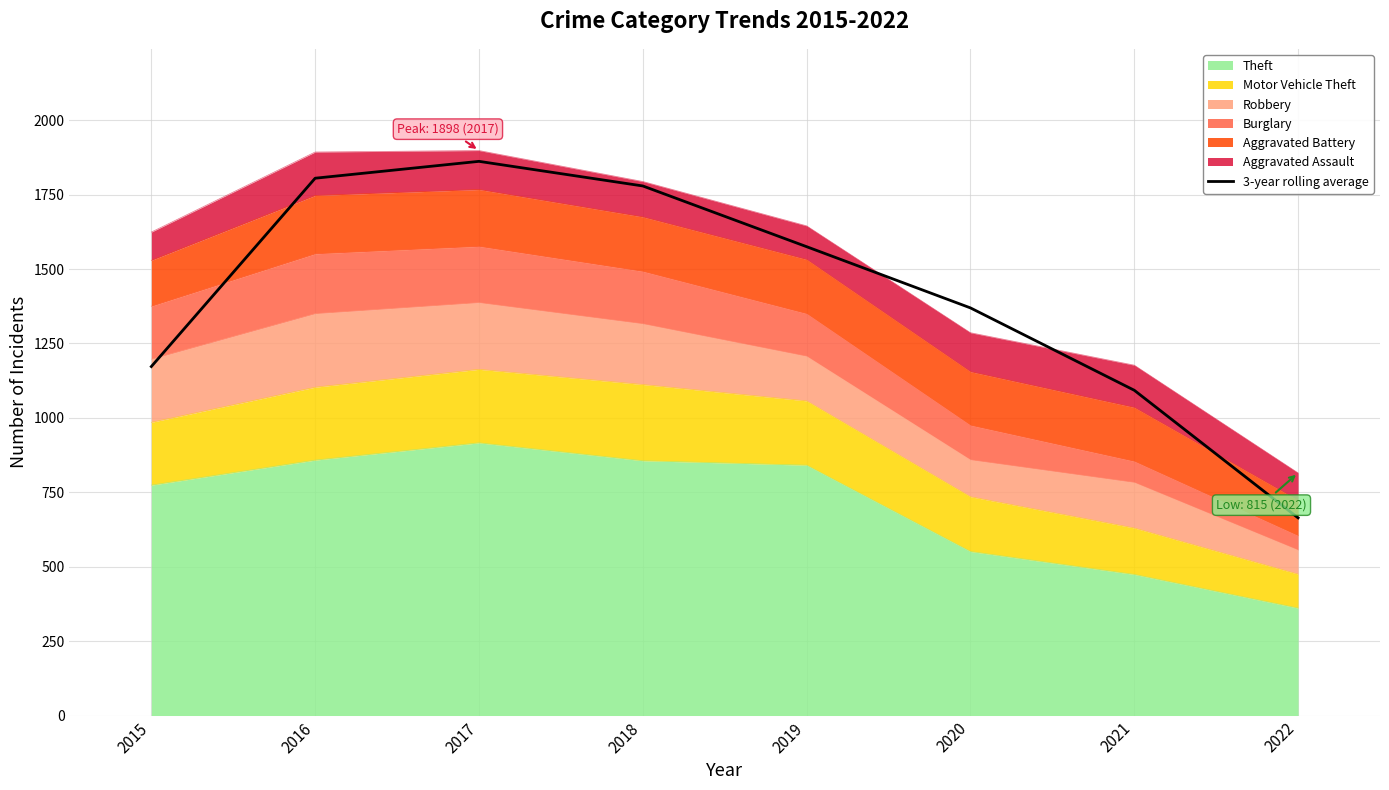

How many points are higher than both their immediate neighbors (excluding endpoints)?

1